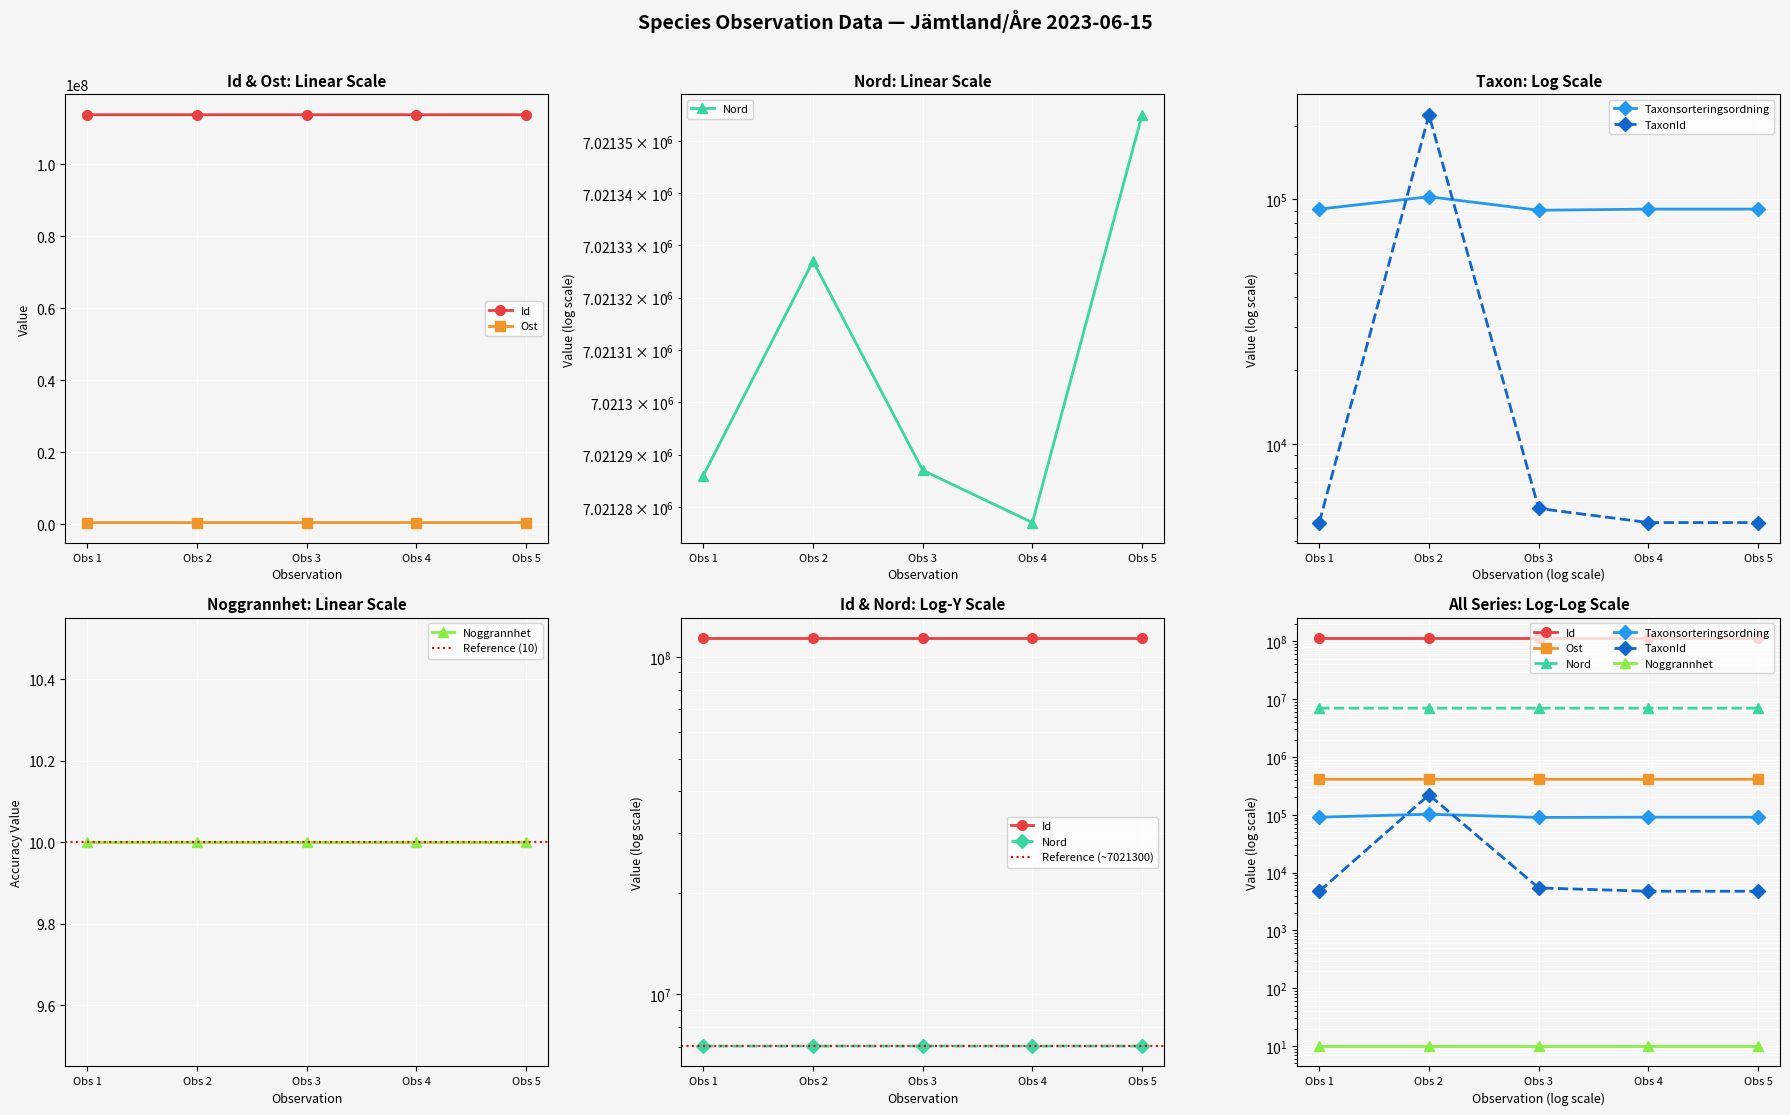

In Id, how many points are lower than both neighbors (excluding endpoints)?

2